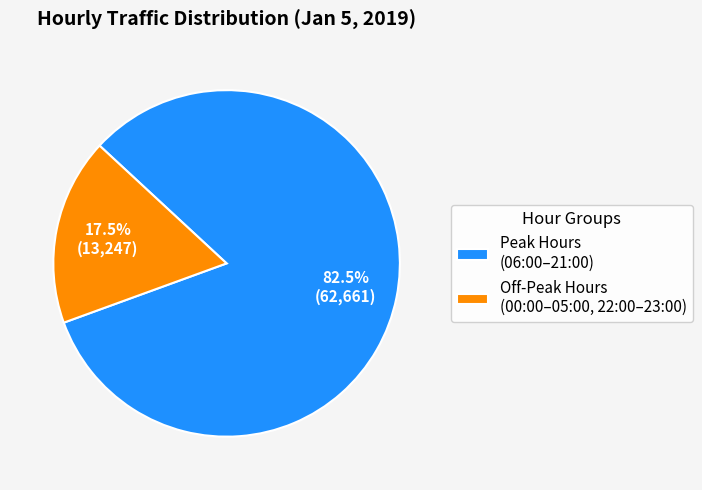

Do Peak Hours (06:00–21:00) and Off-Peak Hours (00:00–05:00, 22:00–23:00) together represent more than half of the pie?

Yes